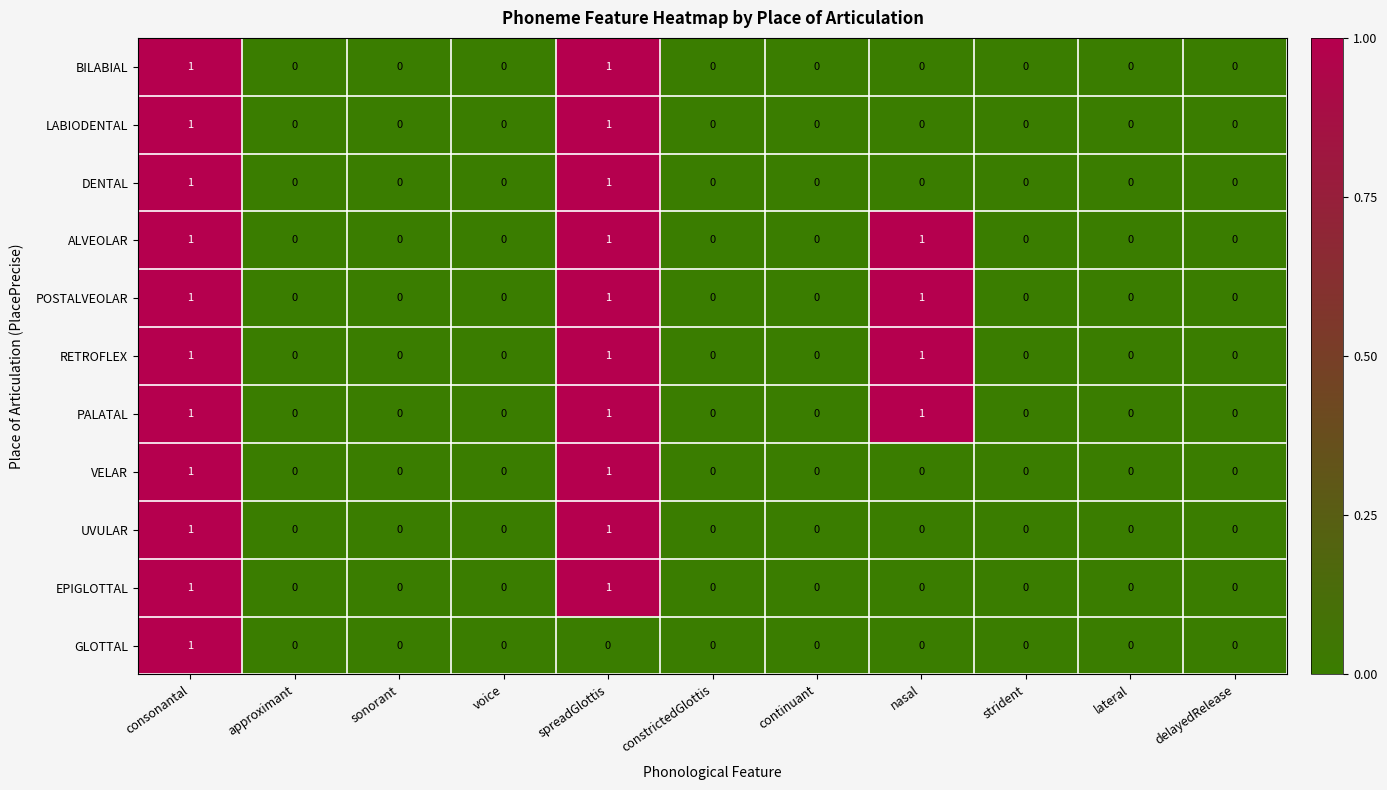

The EPIGLOTTAL series shows 1 at spreadGlottis. True or false?

True